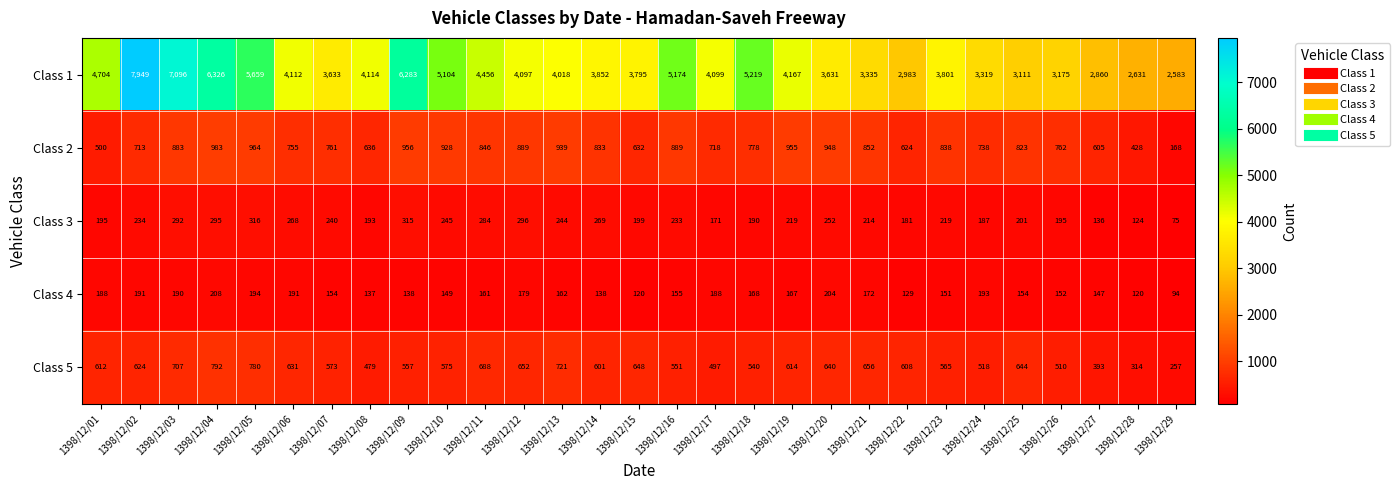

How many categories are shown in the chart?

29